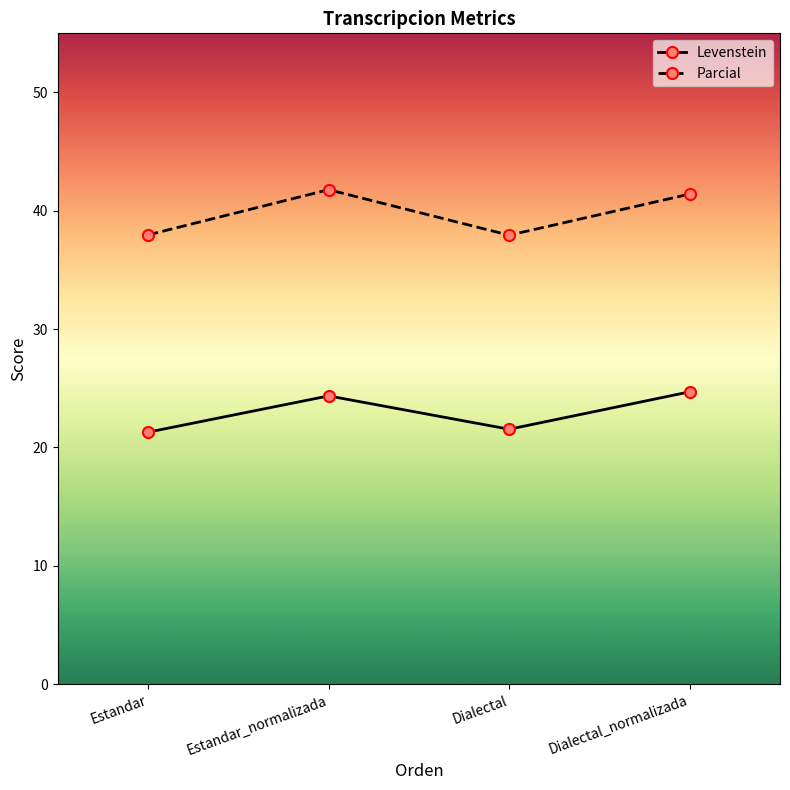

Is the value of Levenstein at Estandar greater than the value of Parcial at Dialectal_normalizada?

No